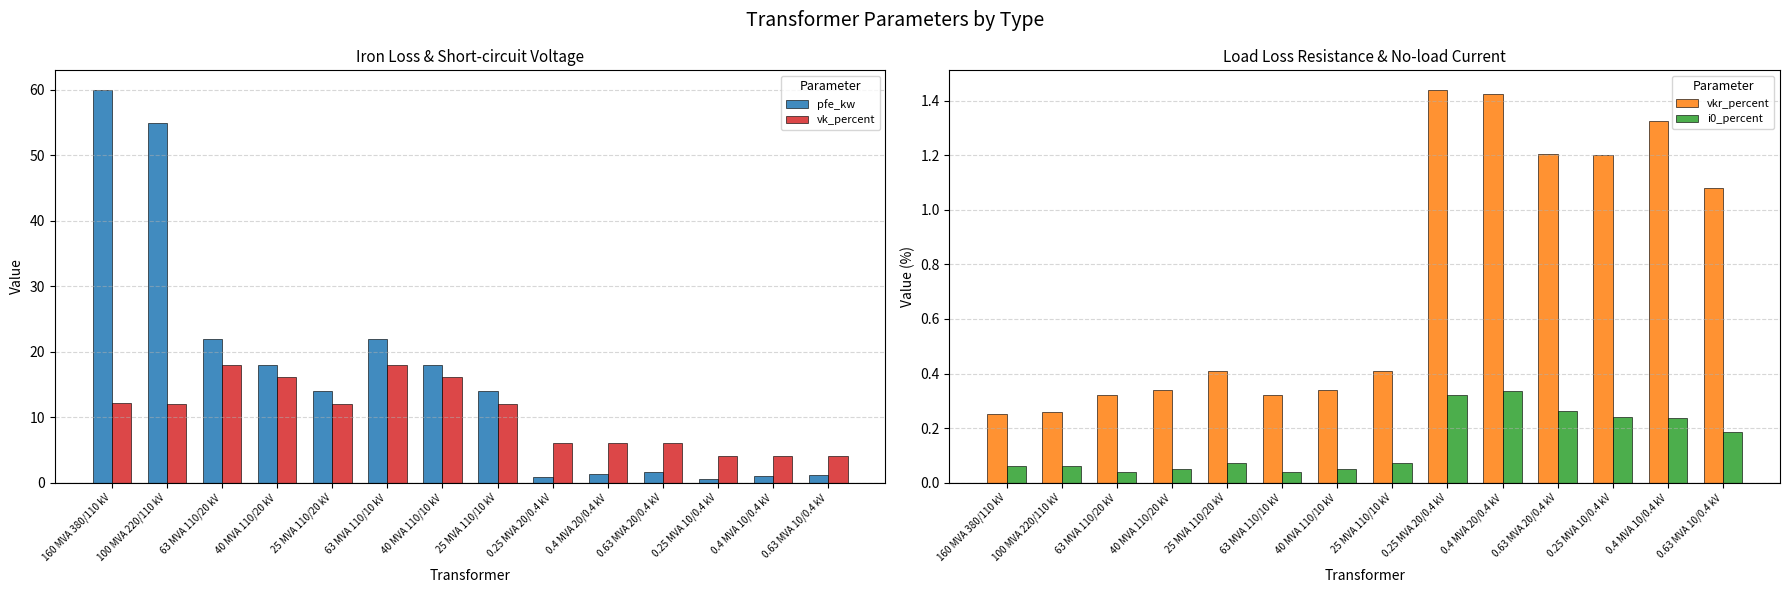

Reading left to right, list all the values displayed in this chart.

pfe_kw: 160 MVA 380/110 kV=60.0	100 MVA 220/110 kV=55.0	63 MVA 110/20 kV=22.0	40 MVA 110/20 kV=18.0	25 MVA 110/20 kV=14.0	63 MVA 110/10 kV=22.0	40 MVA 110/10 kV=18.0	25 MVA 110/10 kV=14.0	0.25 MVA 20/0.4 kV=0.8	0.4 MVA 20/0.4 kV=1.4	0.63 MVA 20/0.4 kV=1.6	0.25 MVA 10/0.4 kV=0.6	0.4 MVA 10/0.4 kV=0.9	0.63 MVA 10/0.4 kV=1.2
vk_percent: 160 MVA 380/110 kV=12.2	100 MVA 220/110 kV=12.0	63 MVA 110/20 kV=18.0	40 MVA 110/20 kV=16.2	25 MVA 110/20 kV=12.0	63 MVA 110/10 kV=18.0	40 MVA 110/10 kV=16.2	25 MVA 110/10 kV=12.0	0.25 MVA 20/0.4 kV=6.0	0.4 MVA 20/0.4 kV=6.0	0.63 MVA 20/0.4 kV=6.0	0.25 MVA 10/0.4 kV=4.0	0.4 MVA 10/0.4 kV=4.0	0.63 MVA 10/0.4 kV=4.0
vkr_percent: 160 MVA 380/110 kV=0.2	100 MVA 220/110 kV=0.3	63 MVA 110/20 kV=0.3	40 MVA 110/20 kV=0.3	25 MVA 110/20 kV=0.4	63 MVA 110/10 kV=0.3	40 MVA 110/10 kV=0.3	25 MVA 110/10 kV=0.4	0.25 MVA 20/0.4 kV=1.4	0.4 MVA 20/0.4 kV=1.4	0.63 MVA 20/0.4 kV=1.2	0.25 MVA 10/0.4 kV=1.2	0.4 MVA 10/0.4 kV=1.3	0.63 MVA 10/0.4 kV=1.1
i0_percent: 160 MVA 380/110 kV=0.1	100 MVA 220/110 kV=0.1	63 MVA 110/20 kV=0.0	40 MVA 110/20 kV=0.1	25 MVA 110/20 kV=0.1	63 MVA 110/10 kV=0.0	40 MVA 110/10 kV=0.1	25 MVA 110/10 kV=0.1	0.25 MVA 20/0.4 kV=0.3	0.4 MVA 20/0.4 kV=0.3	0.63 MVA 20/0.4 kV=0.3	0.25 MVA 10/0.4 kV=0.2	0.4 MVA 10/0.4 kV=0.2	0.63 MVA 10/0.4 kV=0.2